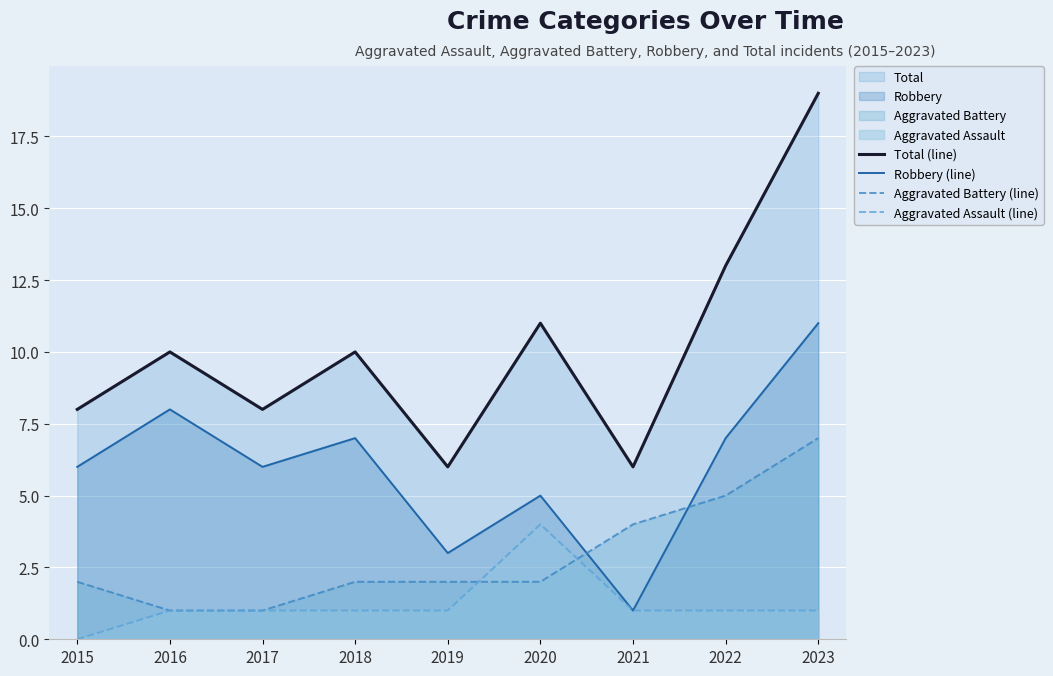

How many lines are shown in the chart?

4